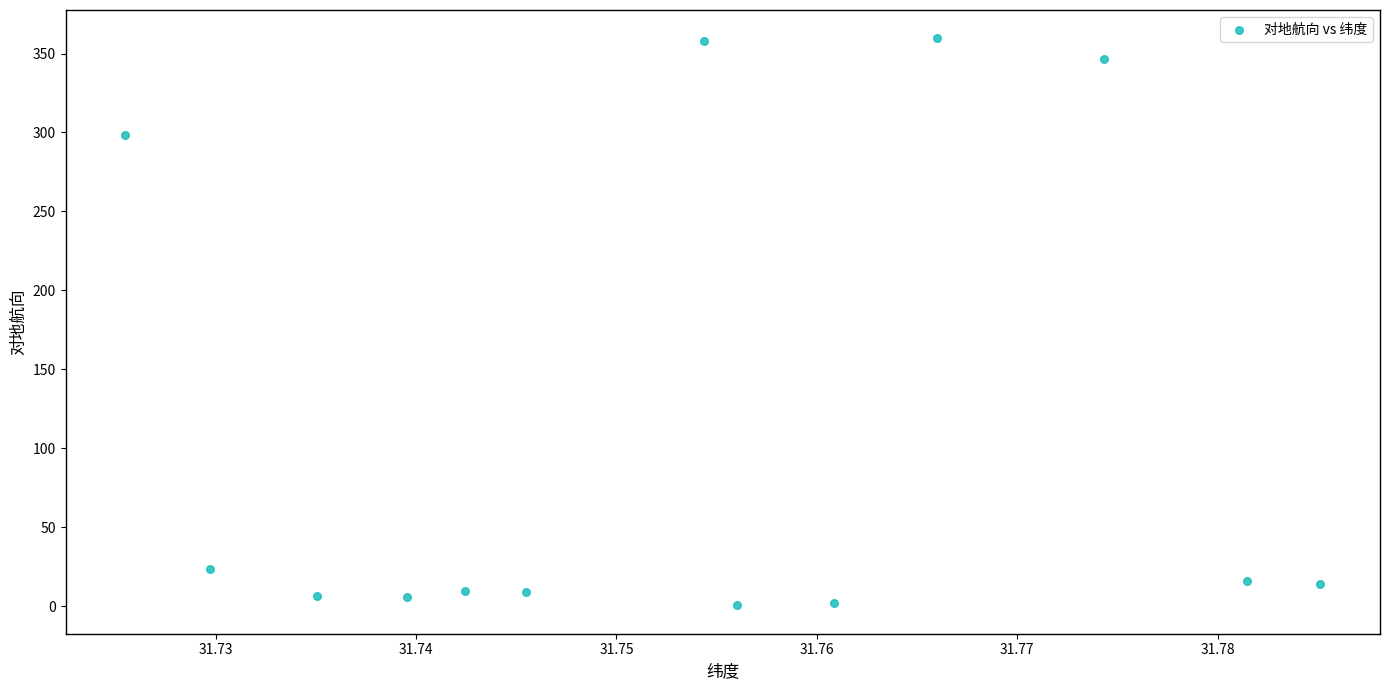

What is the range of Y values (max minus min)?

359.1